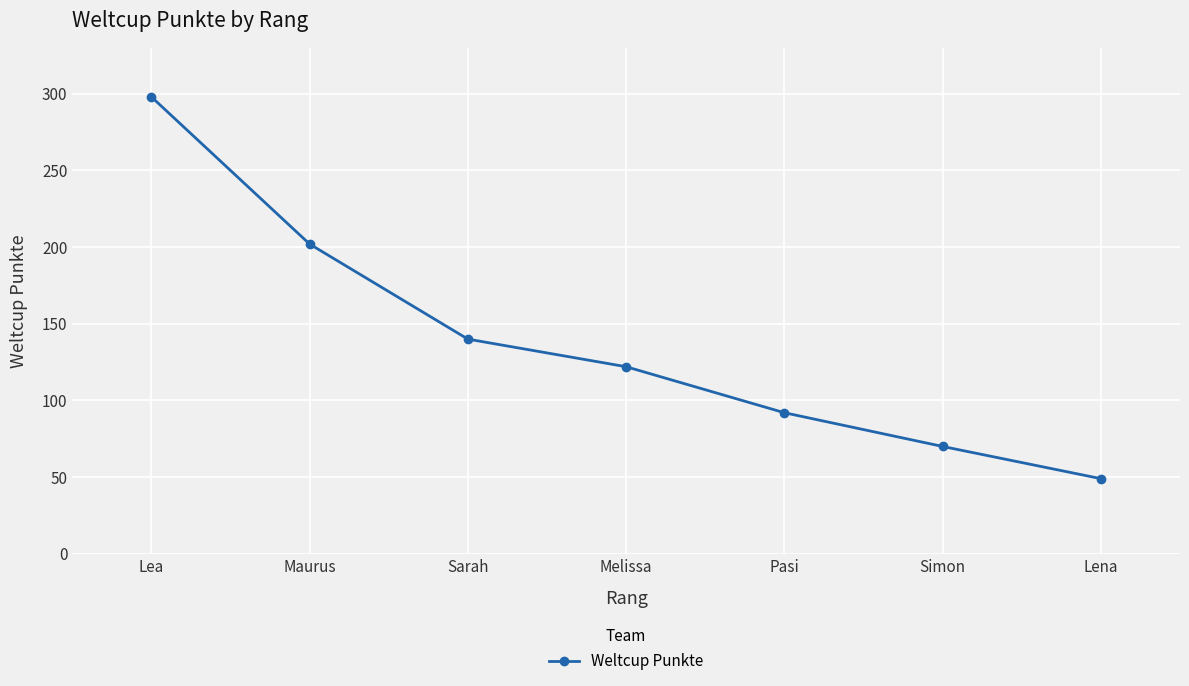

What is the value of the 1st point from the left?

298